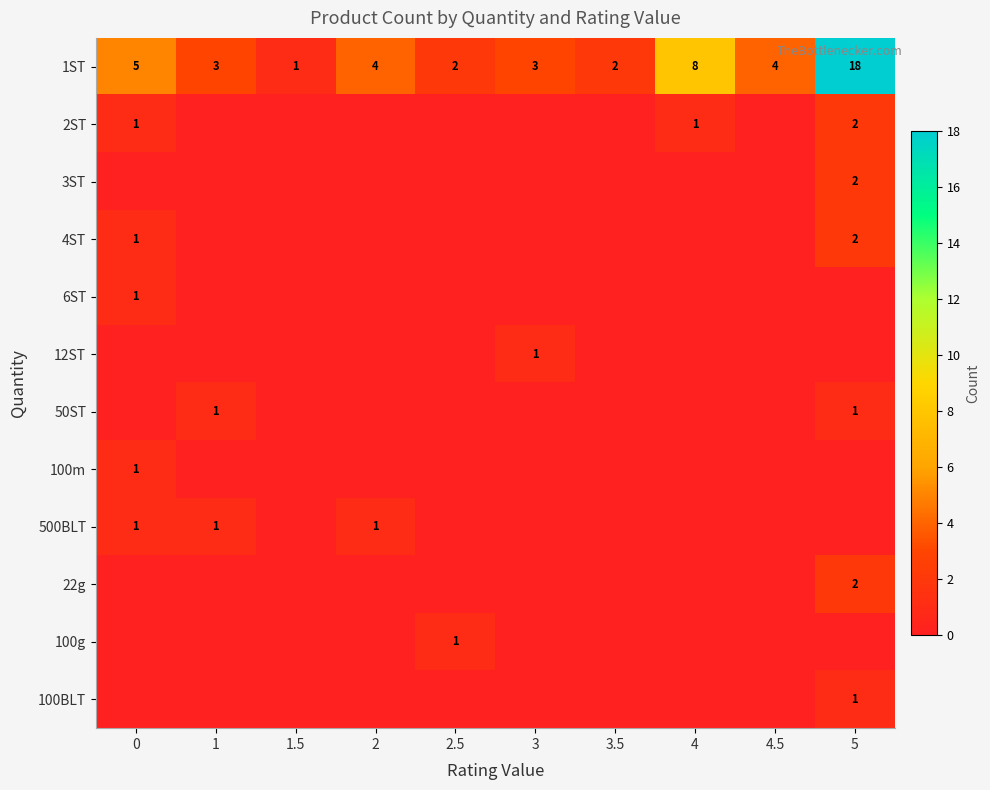

What is the sum of all 1ST values?

50